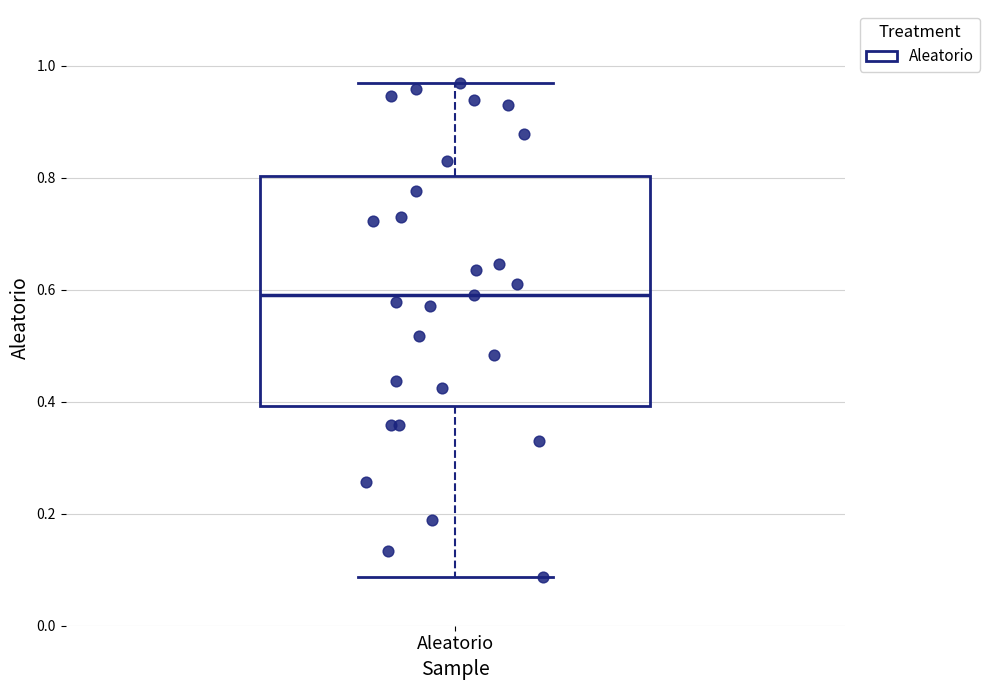

Read this box plot against the y-axis: the position of the median line, the range covered by the box, and the ends of both whiskers. The values are not printed on the chart, so give them approximately, as read against the axis.

median 0.60, box 0.40 to 0.80, whiskers 0.08 to 0.98